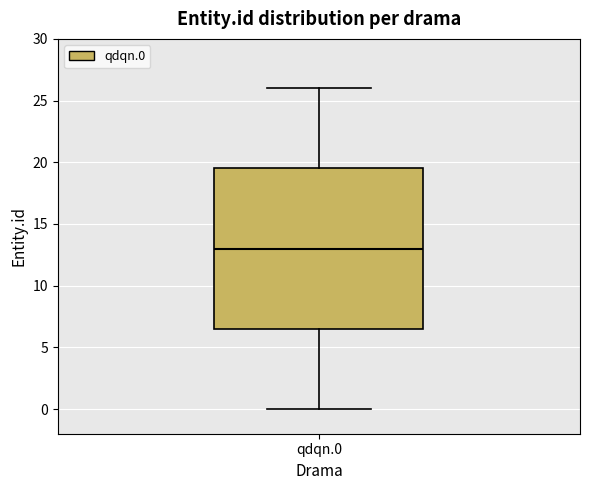

Transcribe this box plot: give where the median line is, the range the box spans, and where the two whiskers end, as read against the y-axis. The values are not printed on the chart, so give them approximately, as read against the axis.

median 13.0, box 6.5 to 19.5, whiskers 0.0 to 26.0